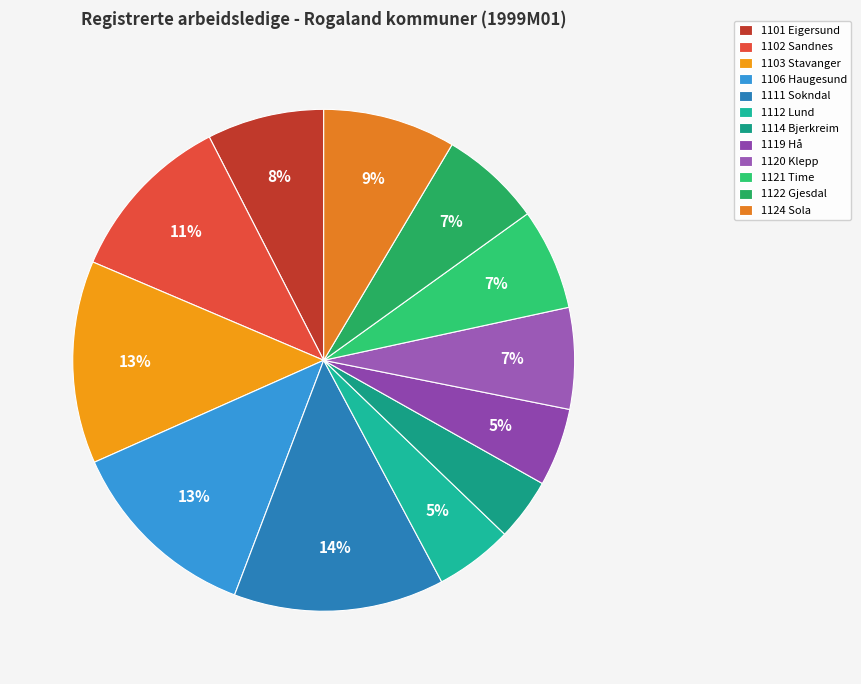

Is 1101 Eigersund the majority of the pie?

No